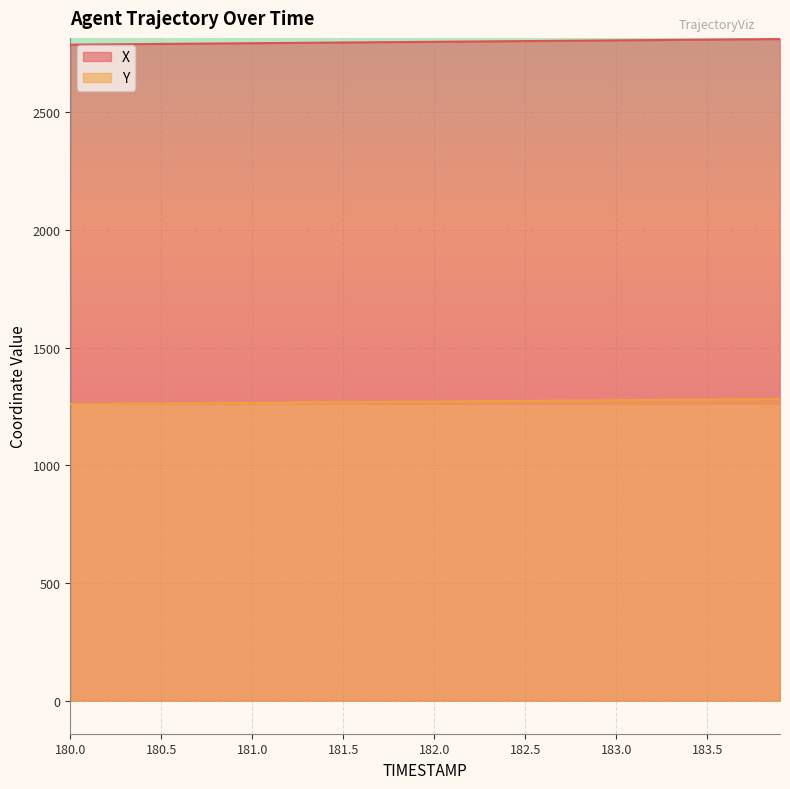

What is the average value of the Y series?

1270.8